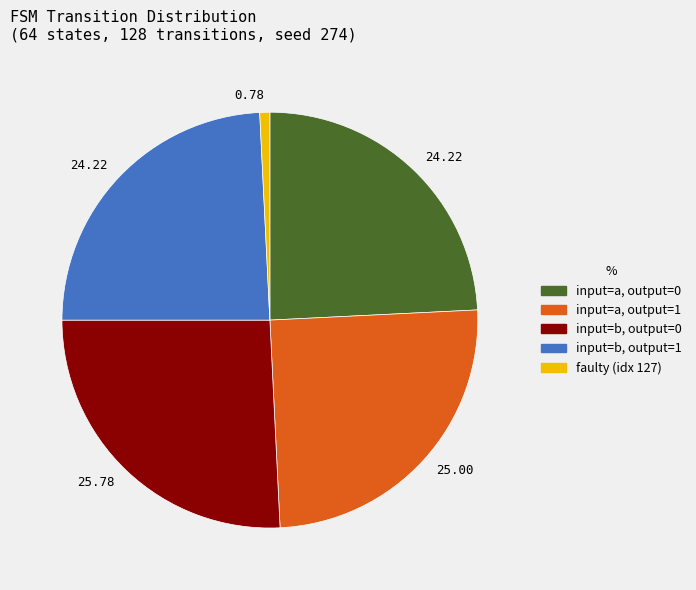

Does any single category account for the majority?

No